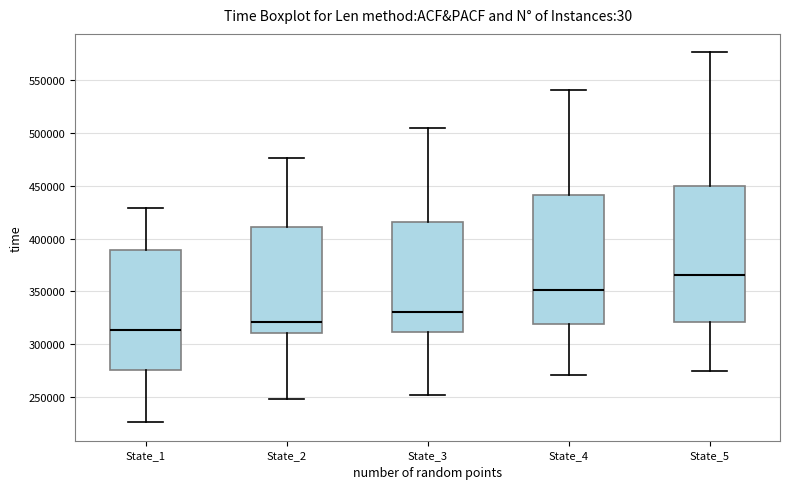

Where does the upper whisker of the box for State_1 end on the y-axis? The values are not printed on the chart, so give them approximately, as read against the axis.

430000